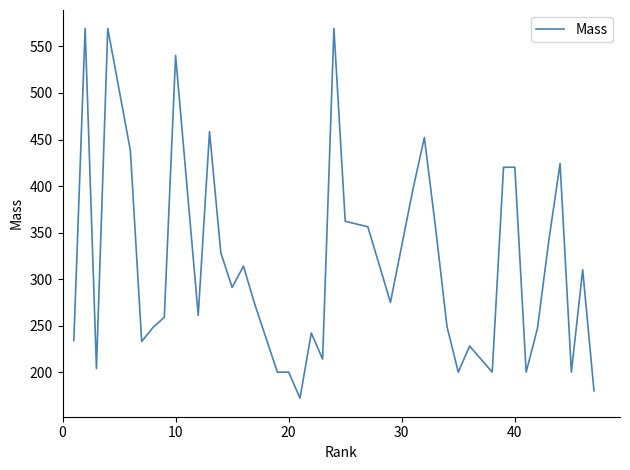

What is the greatest value displayed?

569.3